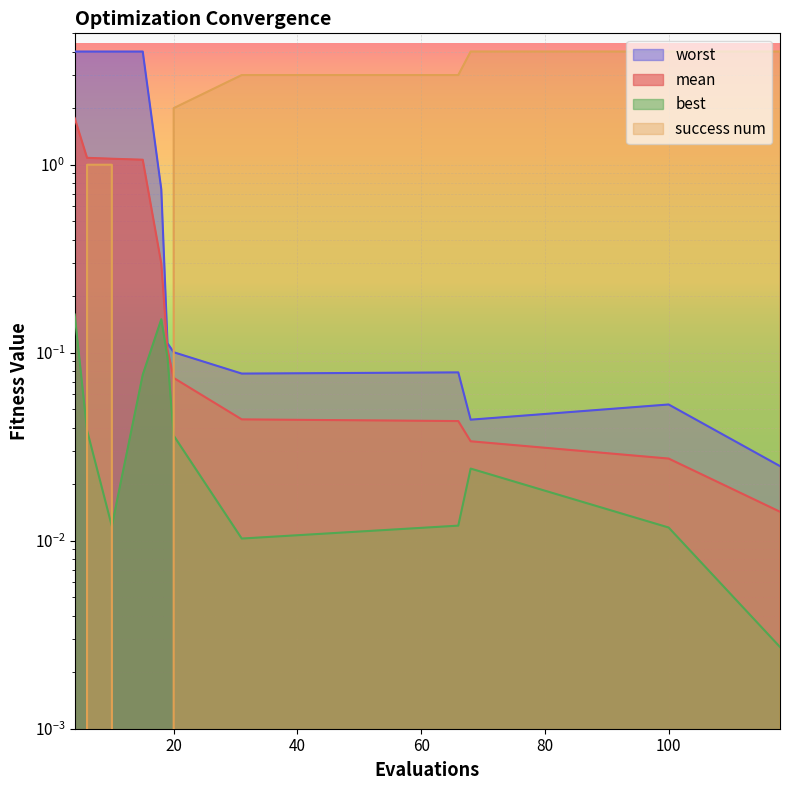

What is the difference between the second highest and second lowest values in the worst series?

4.0